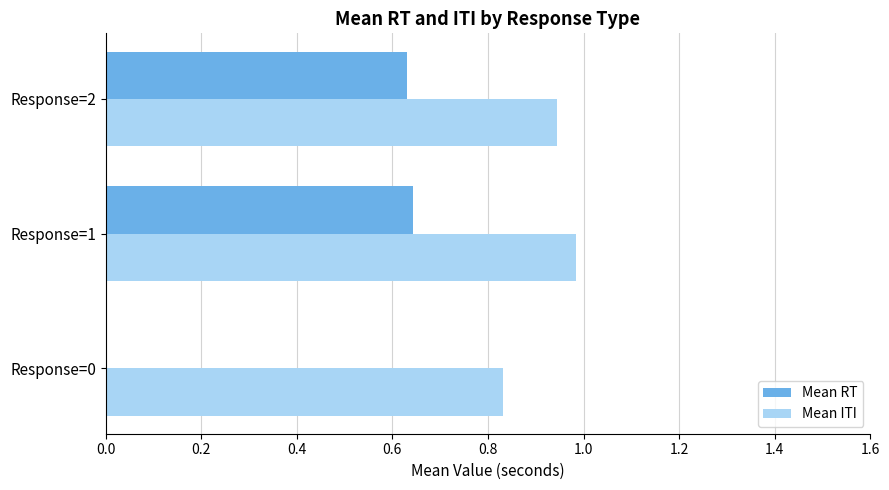

What is the greatest value displayed?

1.0